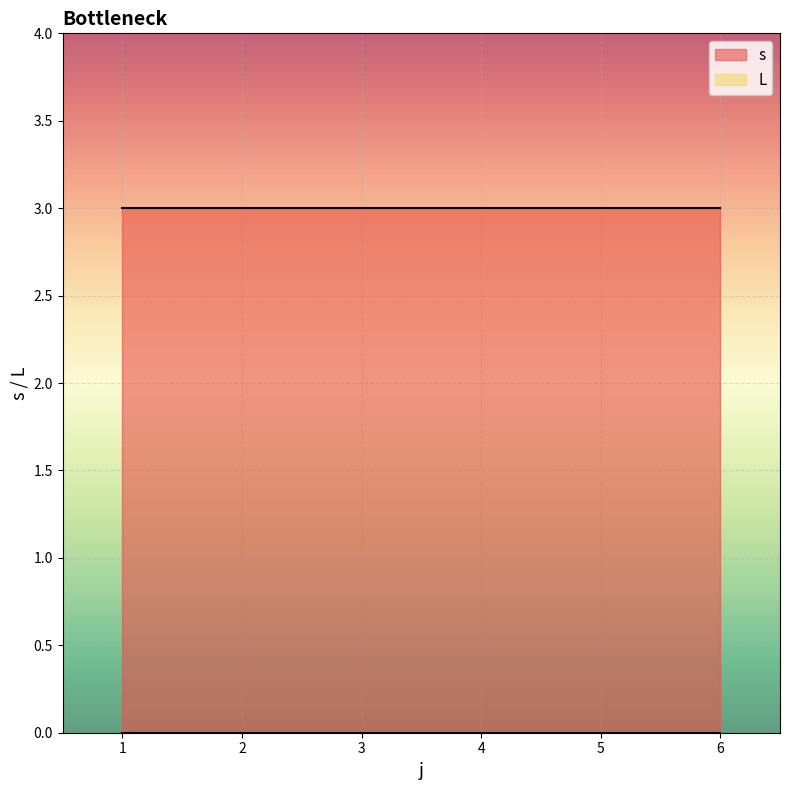

The s series shows 4 at 6. True or false?

False